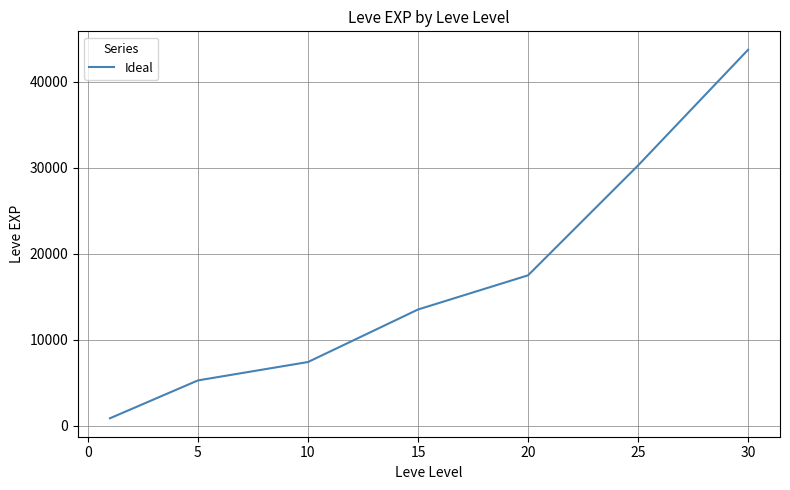

True or false: there are more than 2 points higher than both neighbors.

False